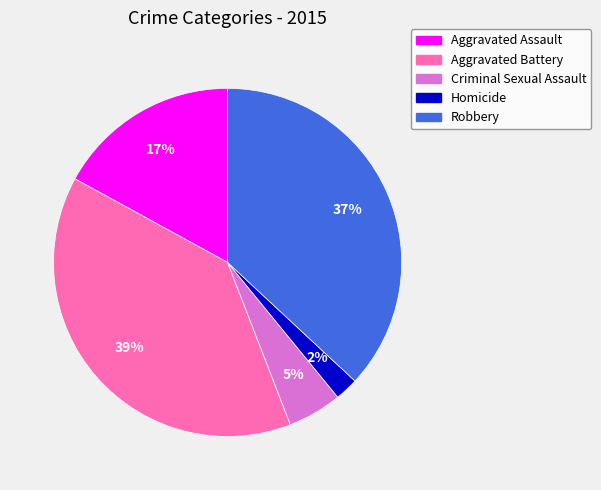

Which category has the biggest portion of the pie?

Aggravated Battery